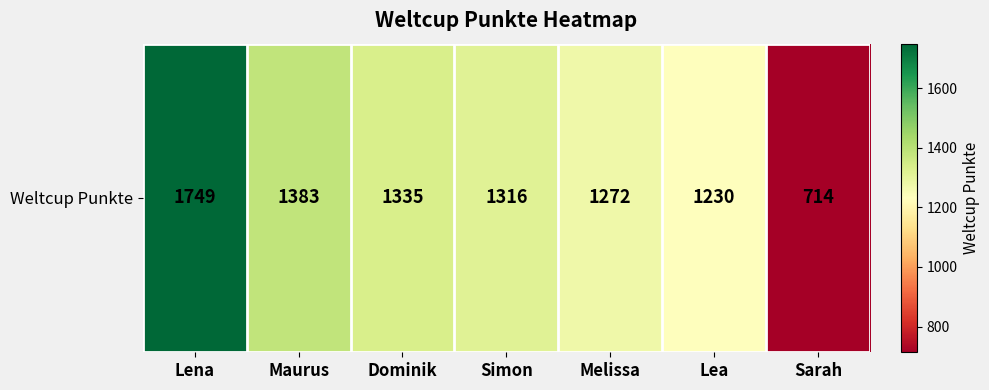

Which has a higher value, Sarah or Lena?

Lena